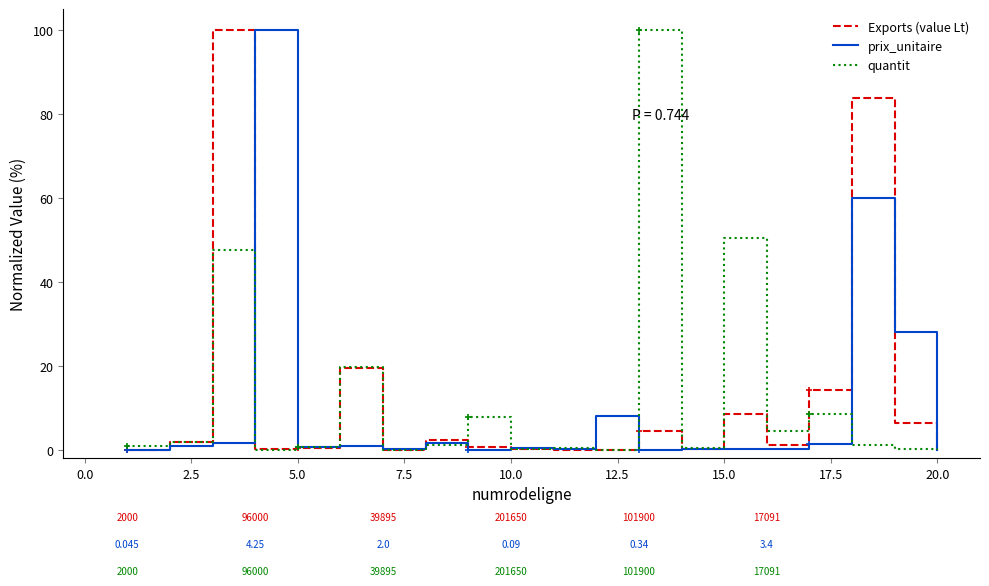

What is the sum of all Exports values?

243.8